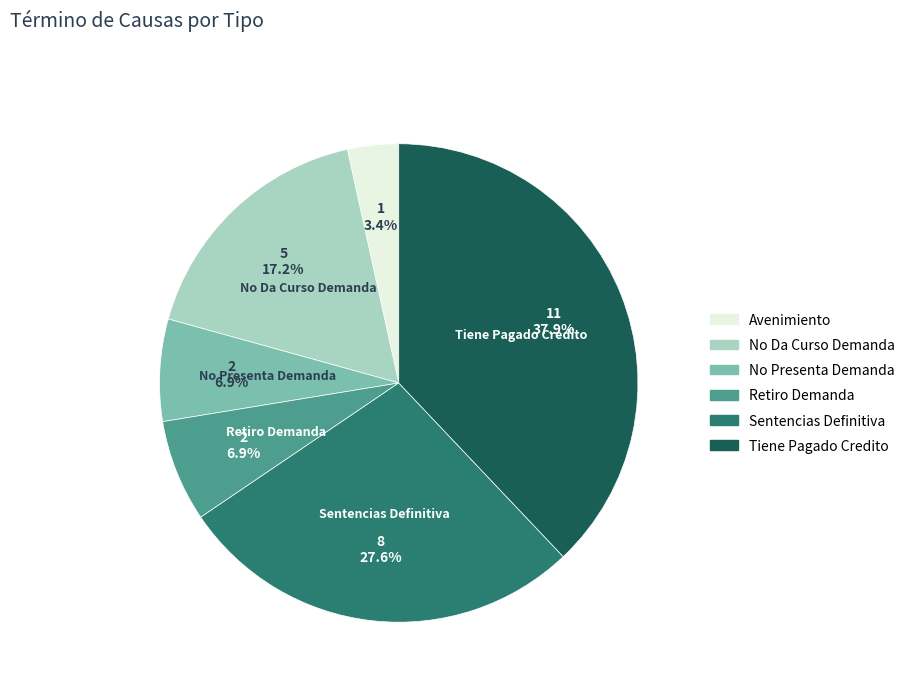

How much of the chart is everything except No Da Curso Demanda?

82.8%